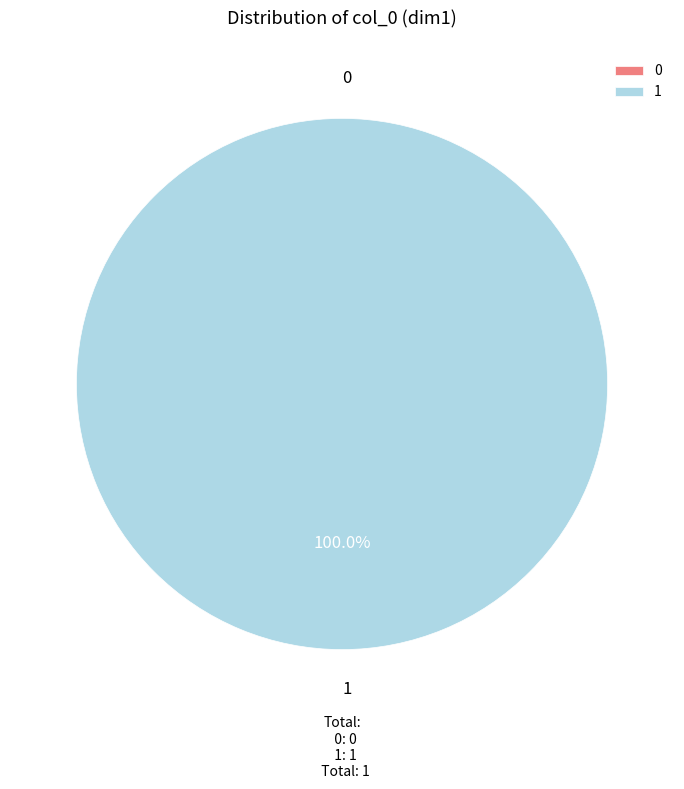

What is the total percentage of 0 and 1?

100.0%